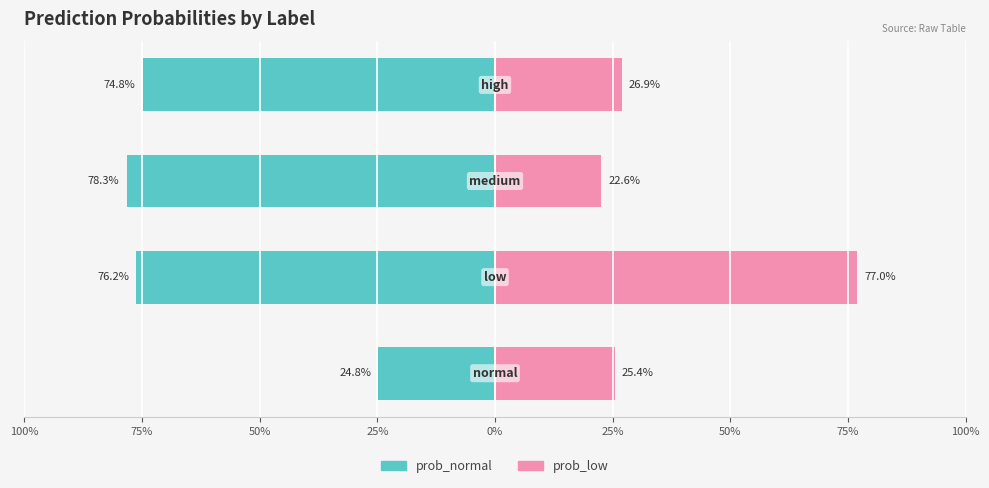

What is the difference between the maximum and minimum values in the prob_low series?

0.5